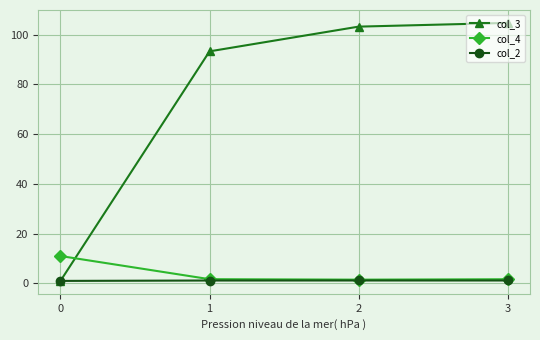

Between which two adjacent categories do col_4 and col_3 first intersect?

0 and 1